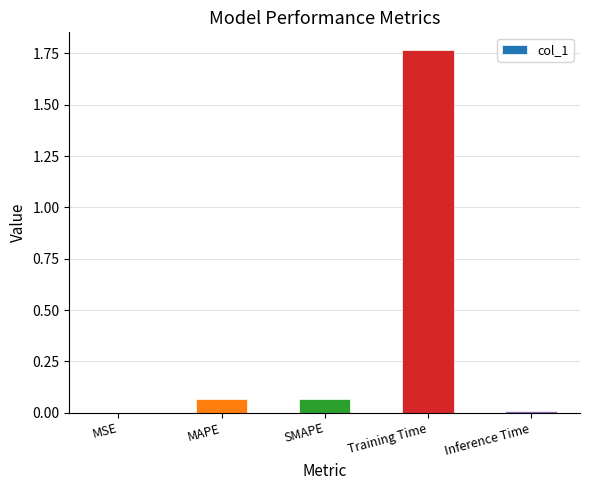

What is the sum of all values?

1.9